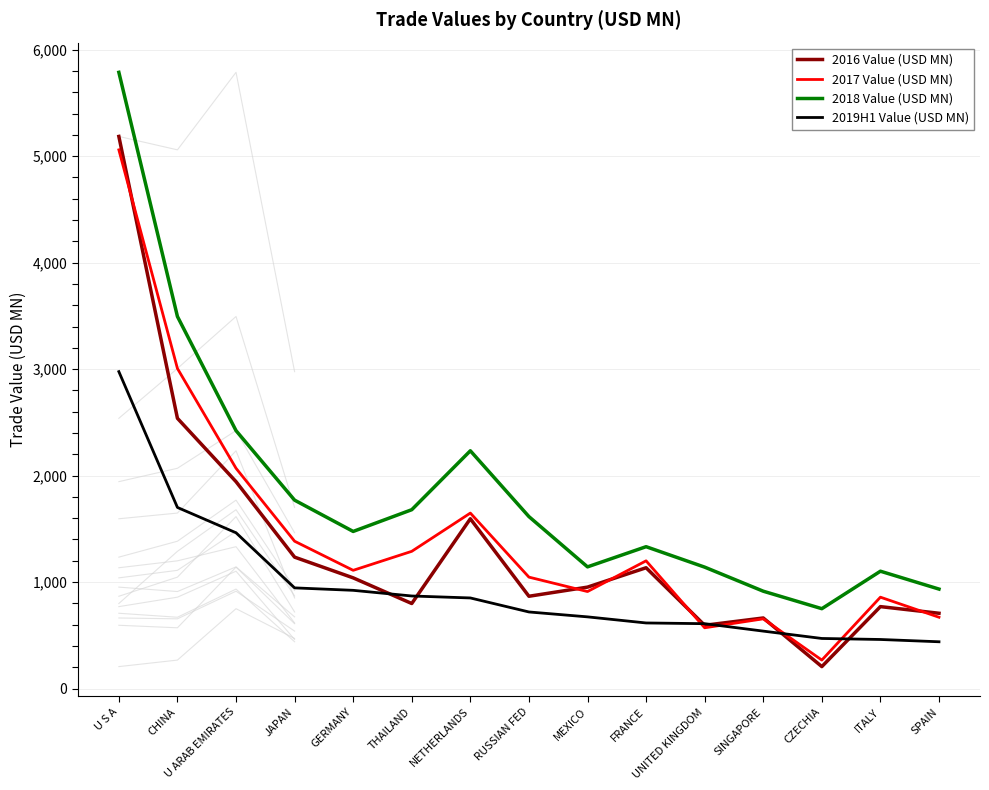

What is the total value across all series at MEXICO?

3679.8